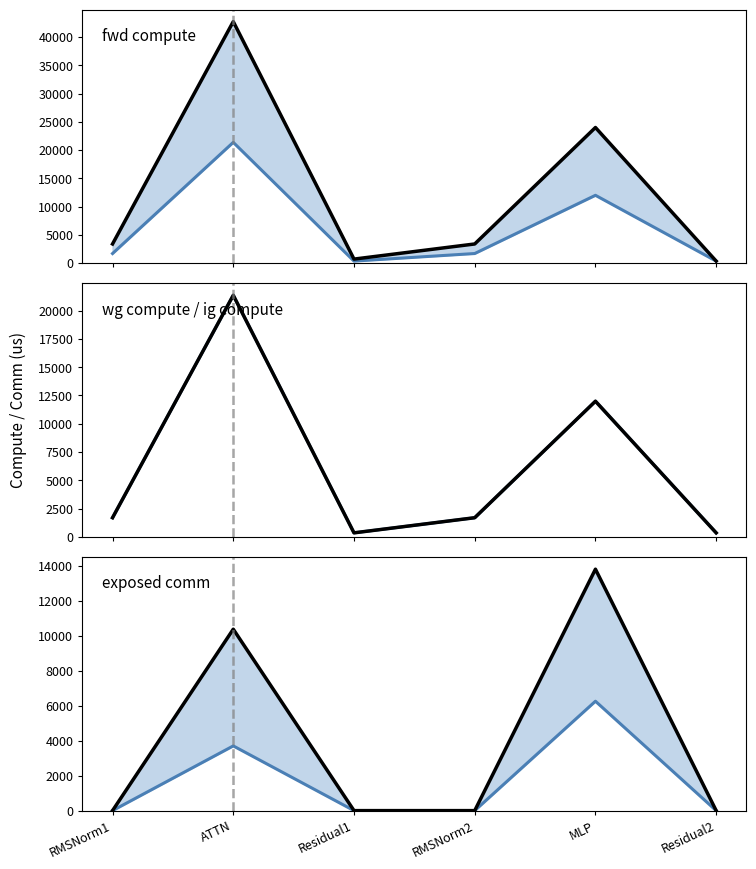

What is the greatest value displayed?

42722.3